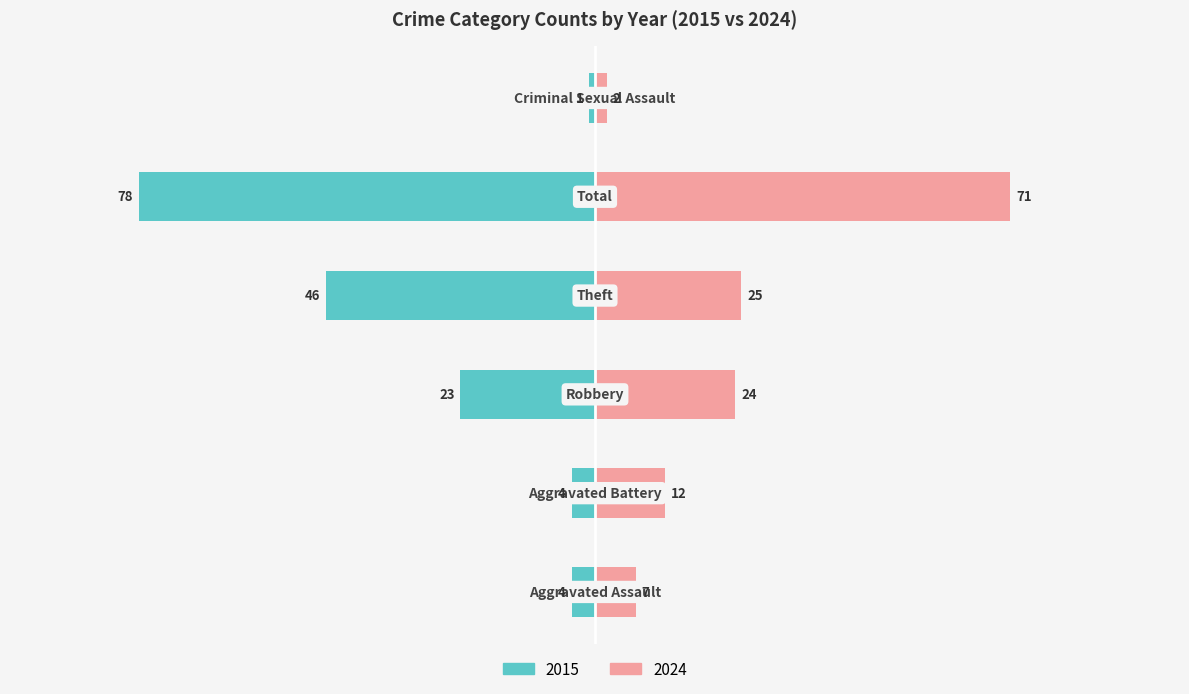

What is the sum of all 2024 values?

141